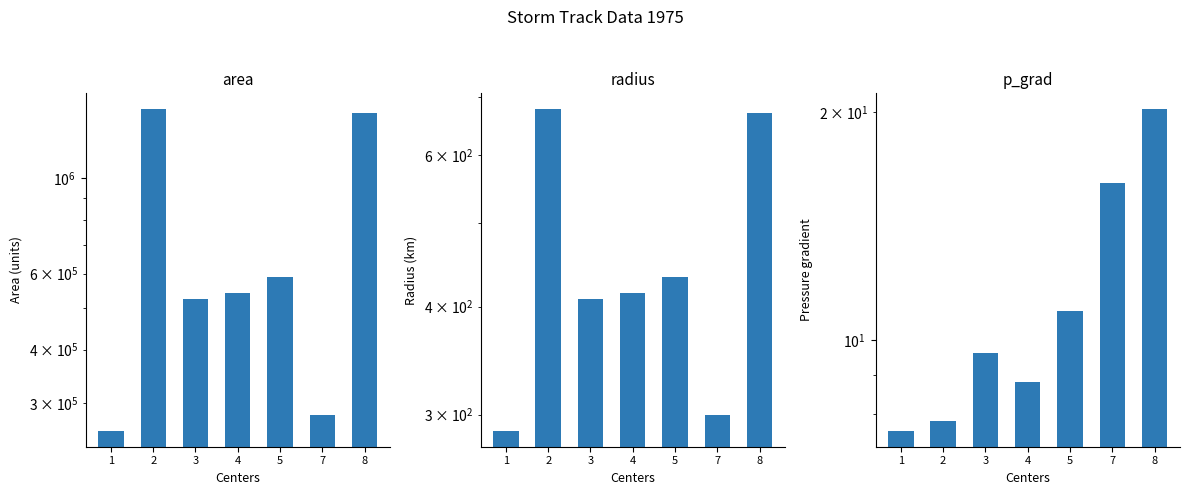

Reading right to left, list all the values displayed in this chart.

area: 1410625.0	282500.0	590000.0	540000.0	522500.0	1441250.0	259375.0
radius: 670.1	299.9	433.4	414.6	407.8	677.3	287.3
p_grad: 20.2	16.1	10.9	8.8	9.6	7.8	7.6